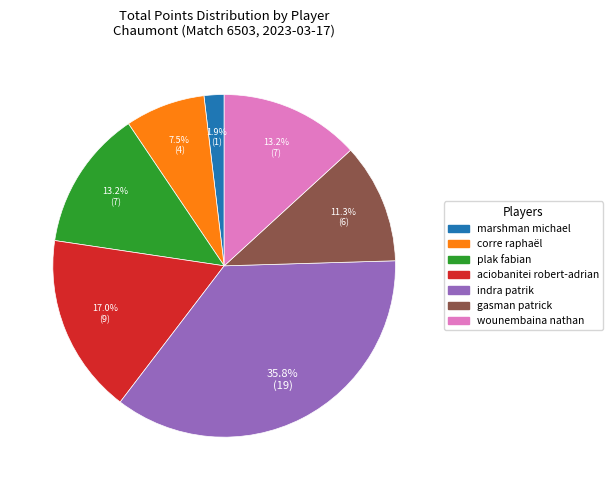

To the nearest percent, what is the difference between the wounembaina nathan and aciobanitei robert-adrian slice percentages?

4%